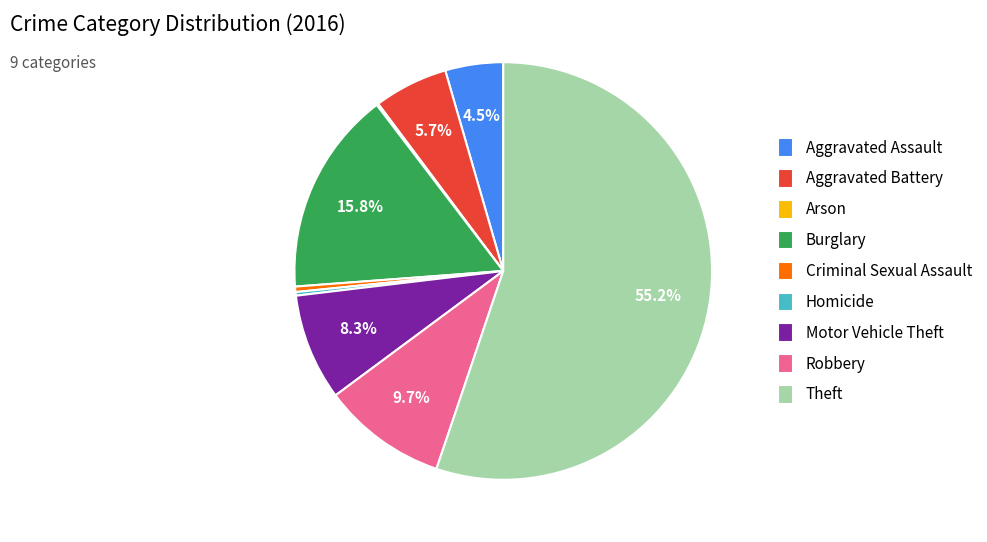

Is the sum of Burglary and Homicide greater than half?

No